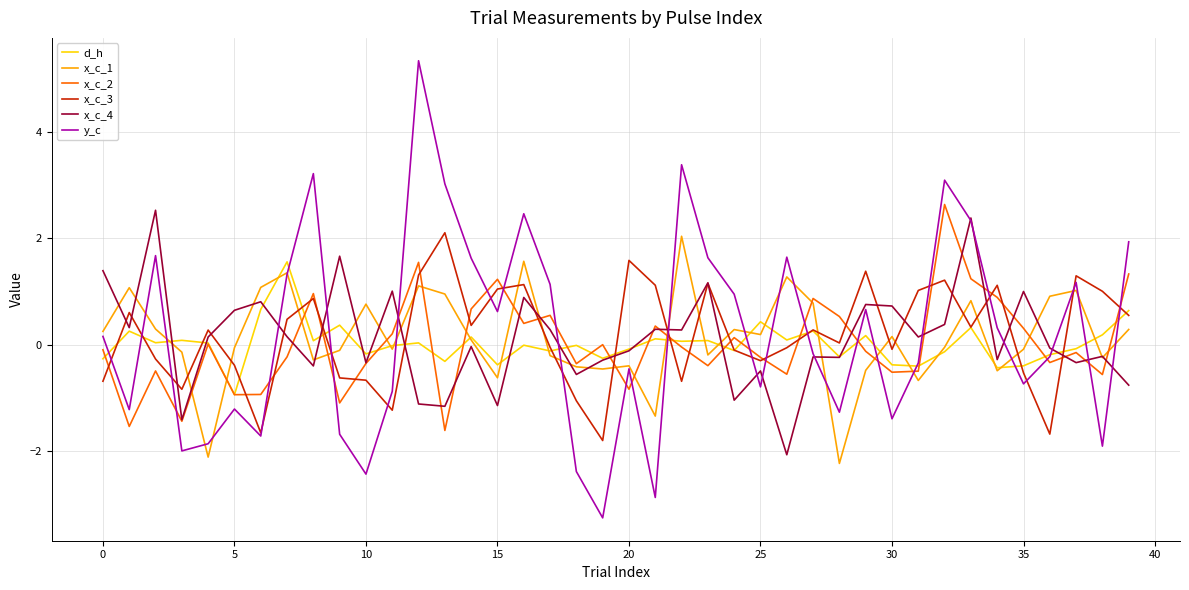

Does the chart display data point markers on the line(s)?

No